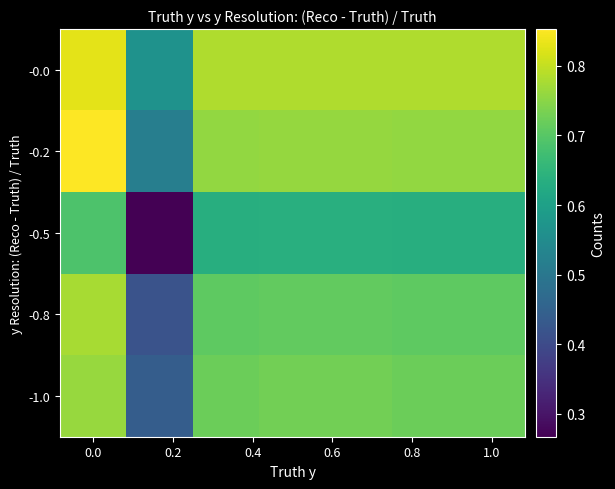

How many categories are shown in the chart?

7